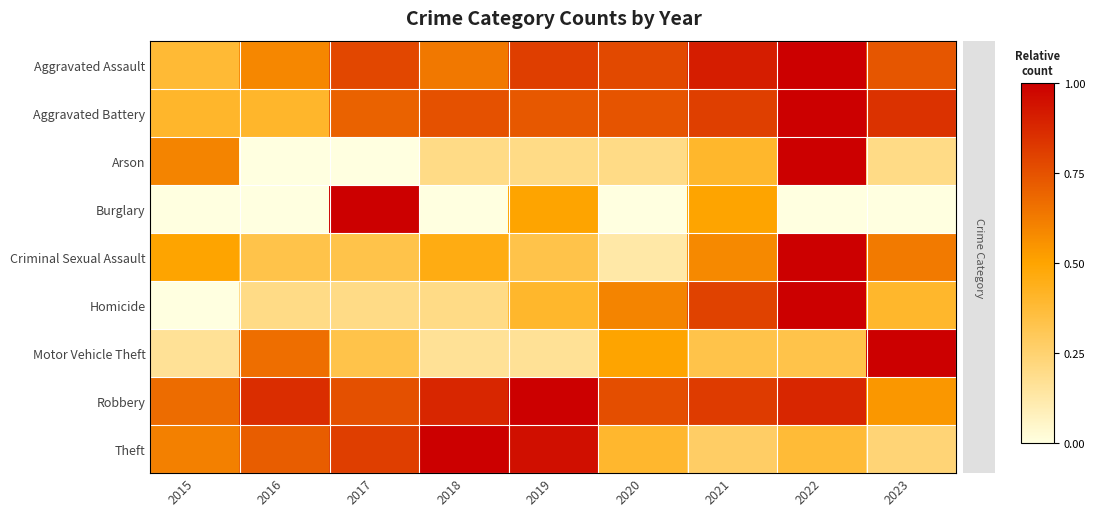

At which category does the chart reach its peak across all series?

2022